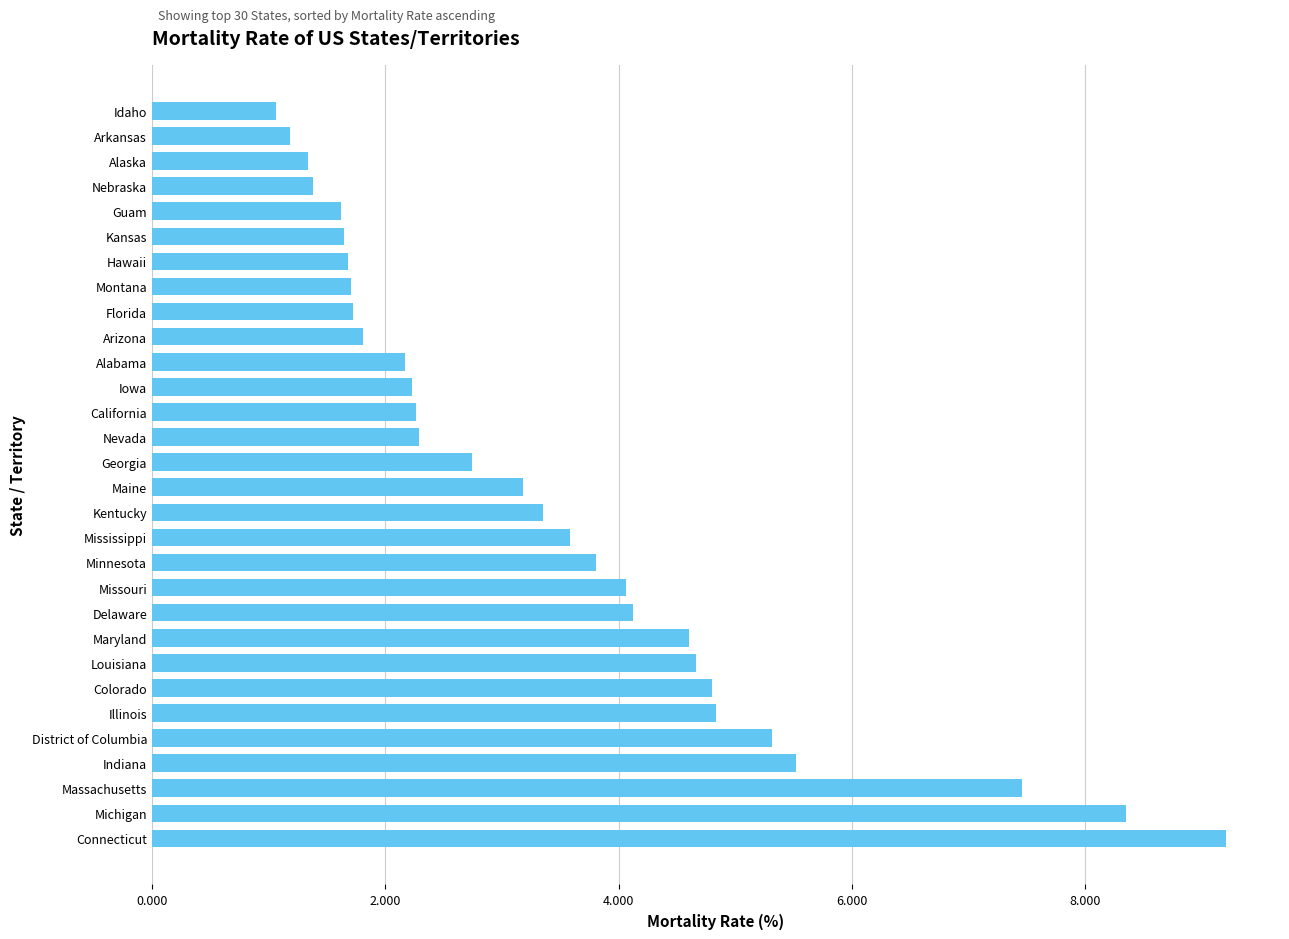

What is the difference between the maximum and minimum values?

8.1